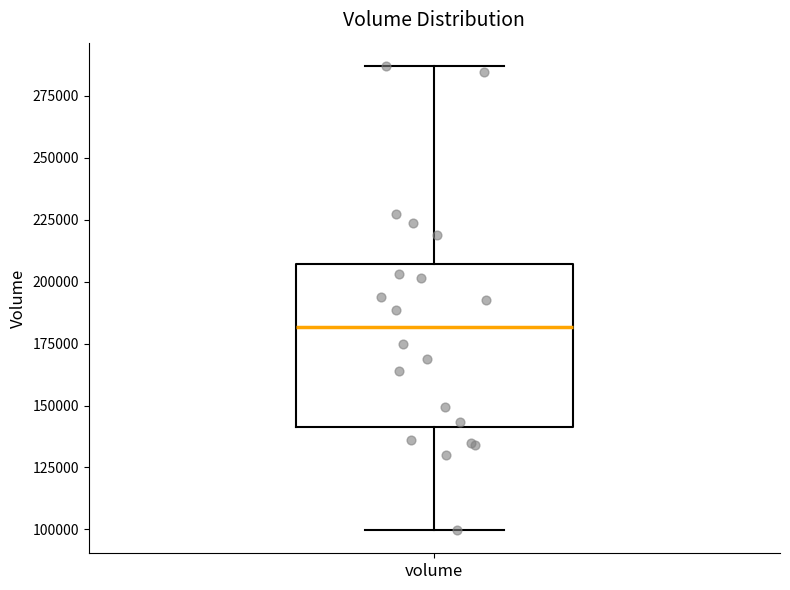

Transcribe this box plot: give where the median line is, the range the box spans, and where the two whiskers end, as read against the y-axis. The values are not printed on the chart, so give them approximately, as read against the axis.

median 180000, box 140000 to 205000, whiskers 100000 to 285000